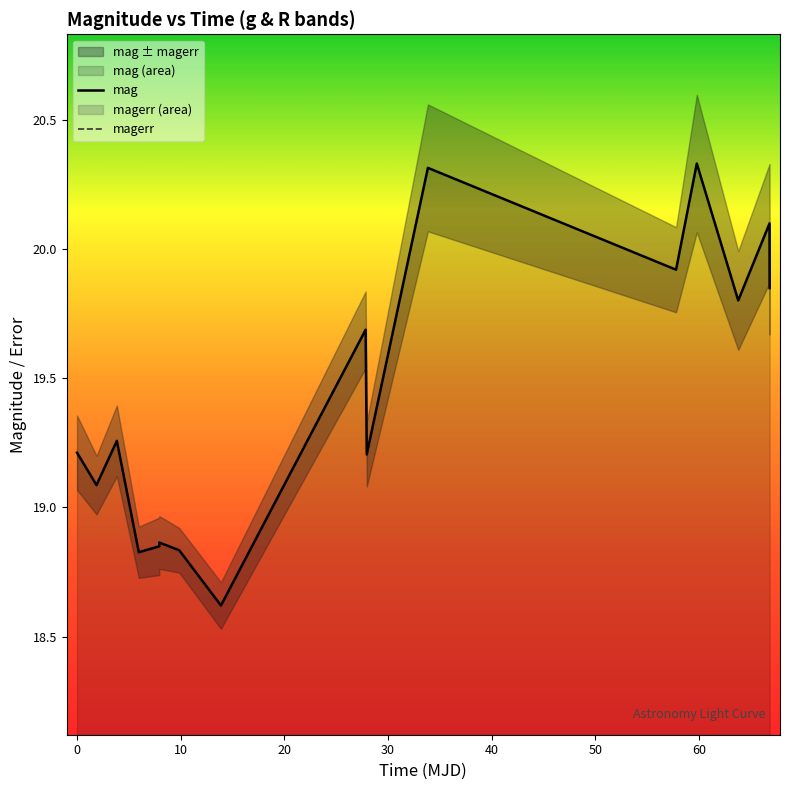

What is the lowest value of the mag series?

18.6